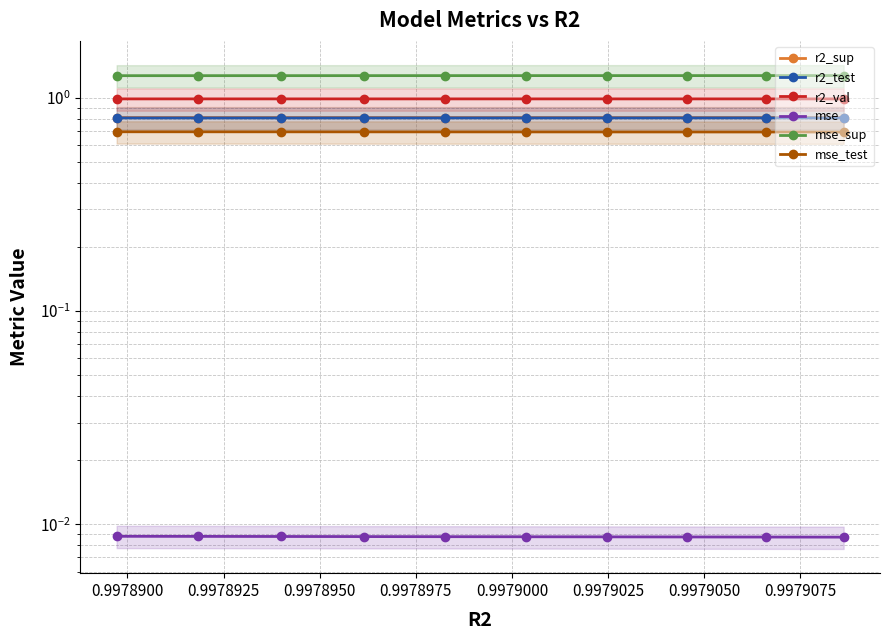

True or false: r2_sup and mse cross at least once.

False